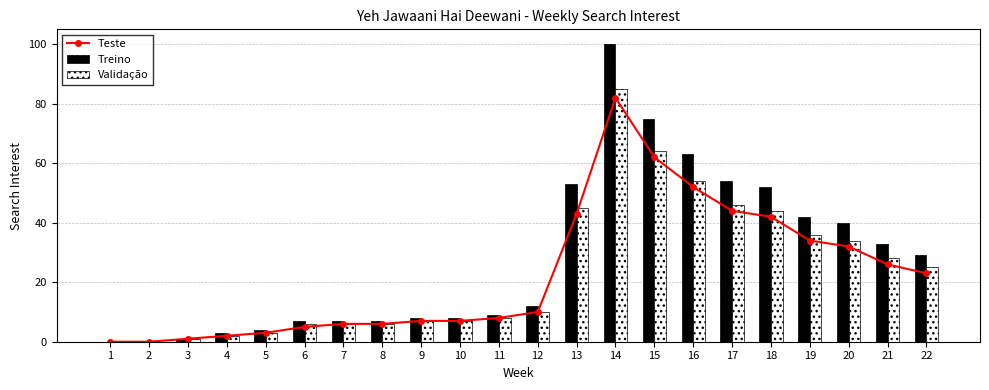

What is the total value across all series at 14?

267